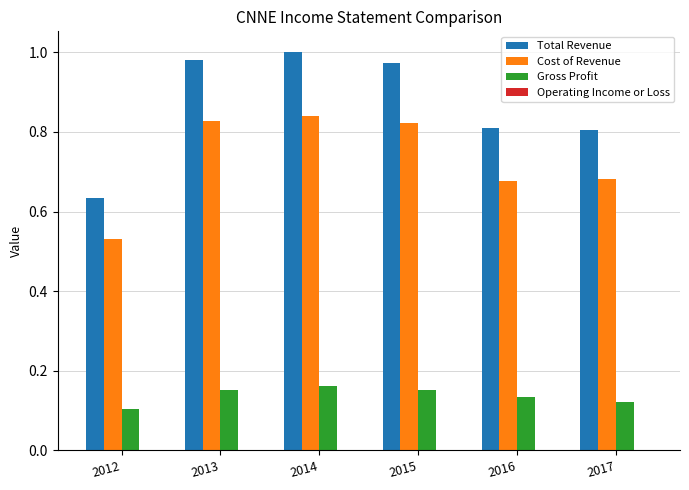

What are all the series names shown in the legend?

Total Revenue, Cost of Revenue, Gross Profit, Operating Income or Loss